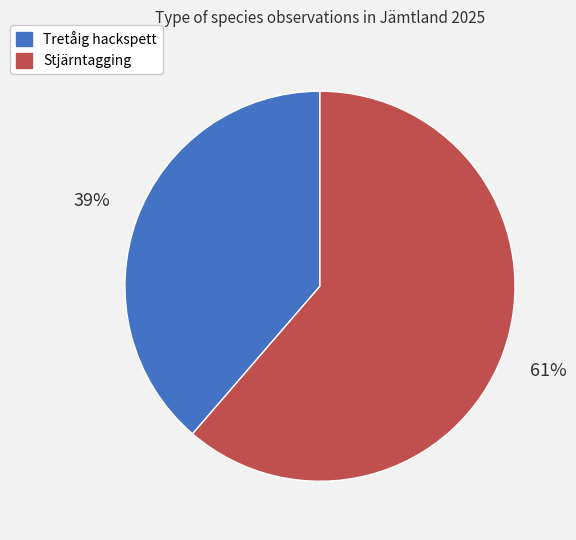

The Stjärntagging slice represents 61% of the pie. True or false?

True